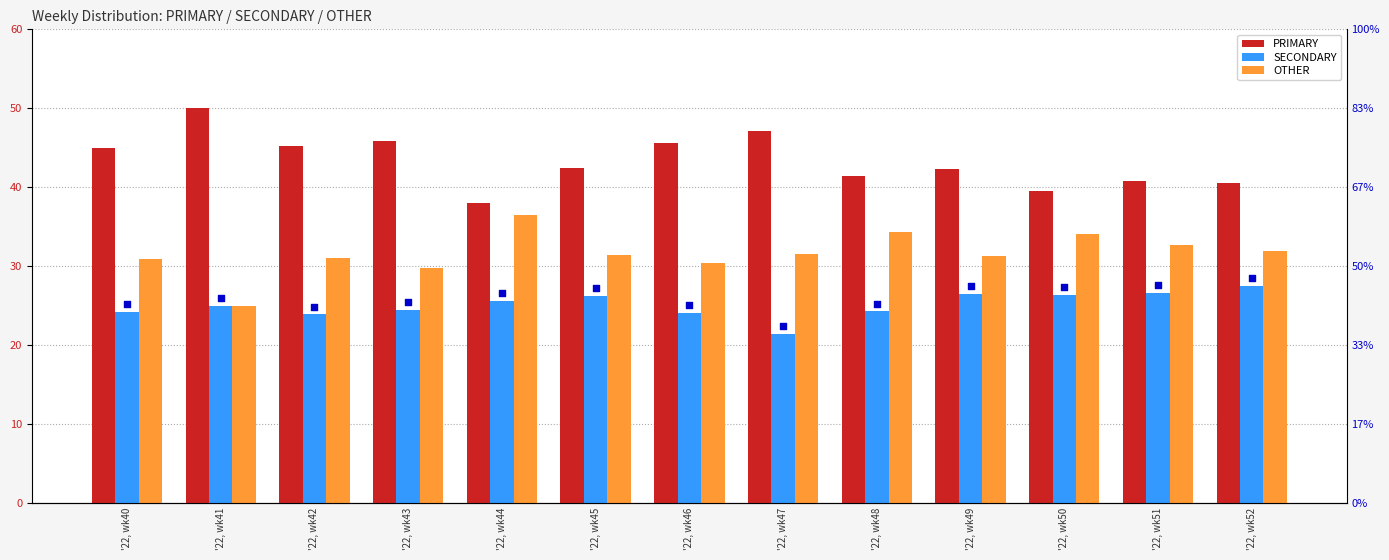

Which series has the largest total across all categories?

PRIMARY